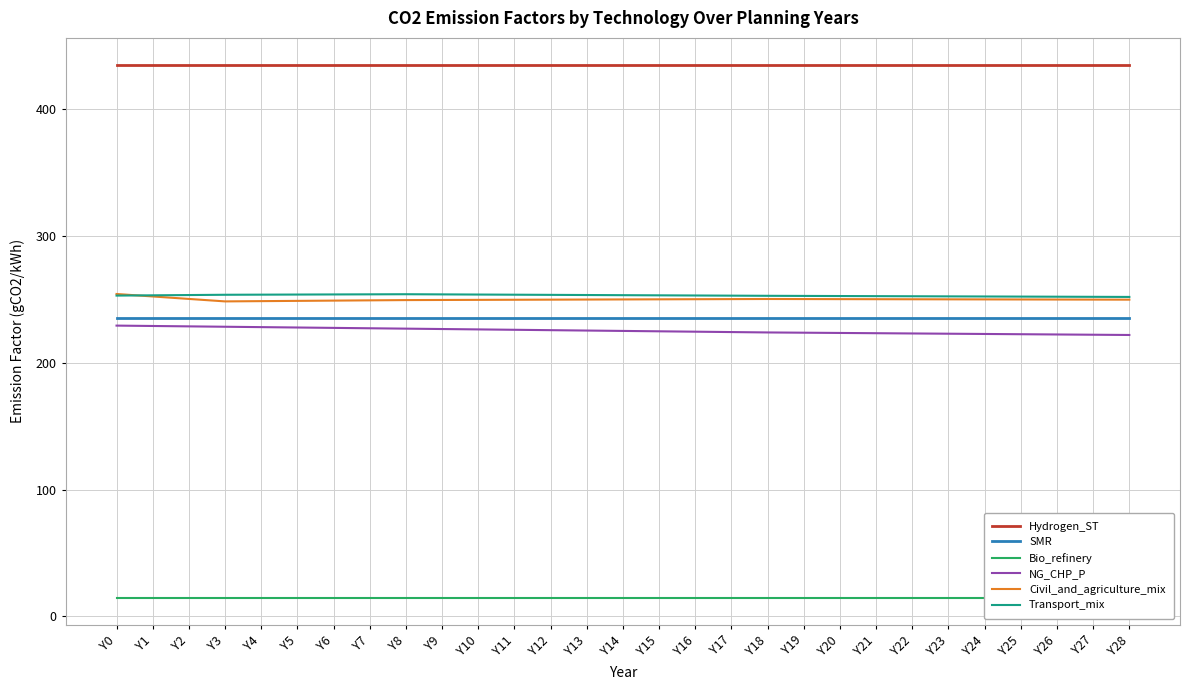

Where does the NG_CHP_P series first go above 225?

Y0